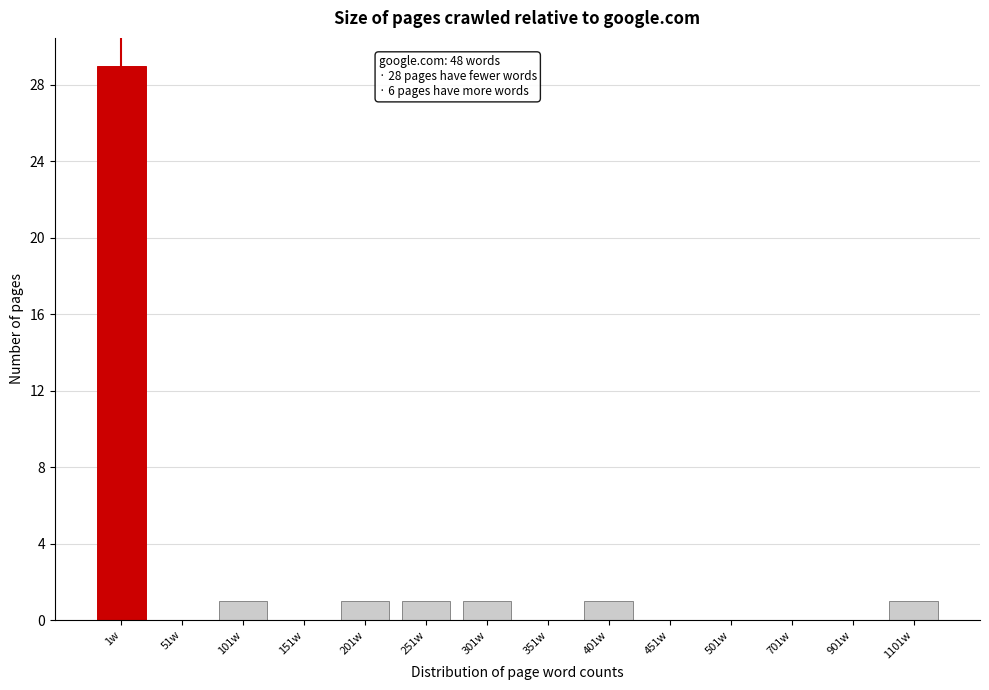

Reading left to right, what are all the values shown in this chart?

1w=29	51w=0	101w=1	151w=0	201w=1	251w=1	301w=1	351w=0	401w=1	451w=0	501w=0	701w=0	901w=0	1101w=1